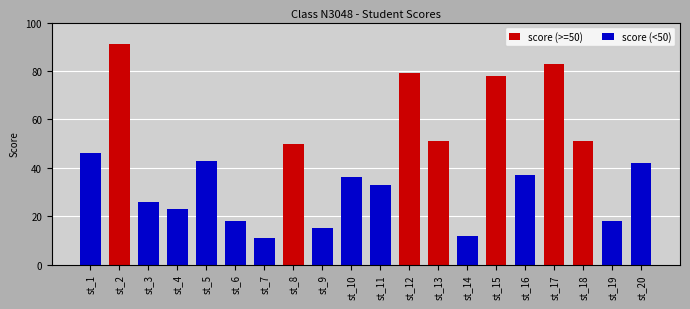

Which has a higher value, st_1 or st_13?

st_13